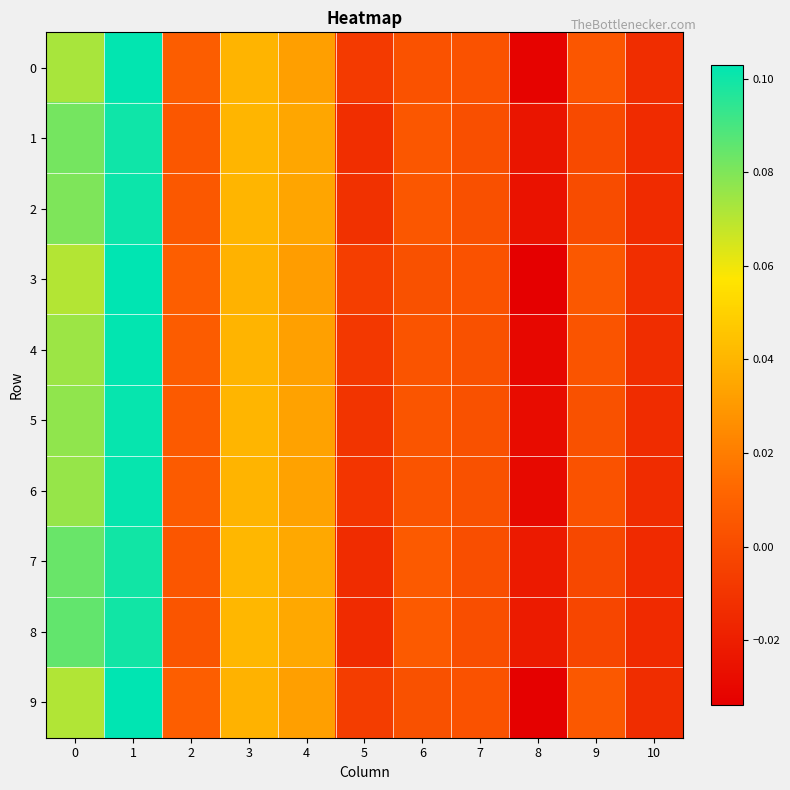

Reading left to right, transcribe all the data shown in this chart.

0: 0=0.1	1=0.1	2=0.0	3=0.0	4=0.0	5=-0.0	6=0.0	7=0.0	8=-0.0	9=0.0	10=-0.0
1: 0=0.1	1=0.1	2=0.0	3=0.0	4=0.0	5=-0.0	6=0.0	7=0.0	8=-0.0	9=-0.0	10=-0.0
2: 0=0.1	1=0.1	2=0.0	3=0.0	4=0.0	5=-0.0	6=0.0	7=0.0	8=-0.0	9=0.0	10=-0.0
3: 0=0.1	1=0.1	2=0.0	3=0.0	4=0.0	5=-0.0	6=0.0	7=0.0	8=-0.0	9=0.0	10=-0.0
4: 0=0.1	1=0.1	2=0.0	3=0.0	4=0.0	5=-0.0	6=0.0	7=0.0	8=-0.0	9=0.0	10=-0.0
5: 0=0.1	1=0.1	2=0.0	3=0.0	4=0.0	5=-0.0	6=0.0	7=0.0	8=-0.0	9=0.0	10=-0.0
6: 0=0.1	1=0.1	2=0.0	3=0.0	4=0.0	5=-0.0	6=0.0	7=0.0	8=-0.0	9=0.0	10=-0.0
7: 0=0.1	1=0.1	2=0.0	3=0.0	4=0.0	5=-0.0	6=0.0	7=0.0	8=-0.0	9=-0.0	10=-0.0
8: 0=0.1	1=0.1	2=0.0	3=0.0	4=0.0	5=-0.0	6=0.0	7=0.0	8=-0.0	9=-0.0	10=-0.0
9: 0=0.1	1=0.1	2=0.0	3=0.0	4=0.0	5=-0.0	6=0.0	7=0.0	8=-0.0	9=0.0	10=-0.0